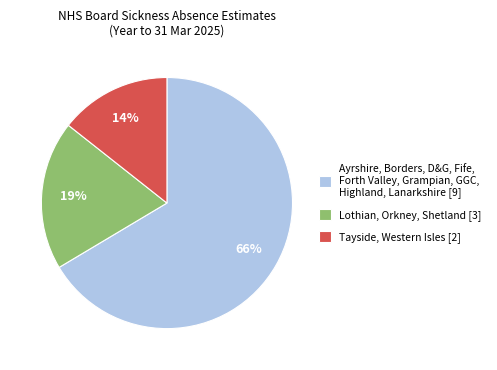

To the nearest percent, what portion does Tayside, Western Isles [2] represent?

14%